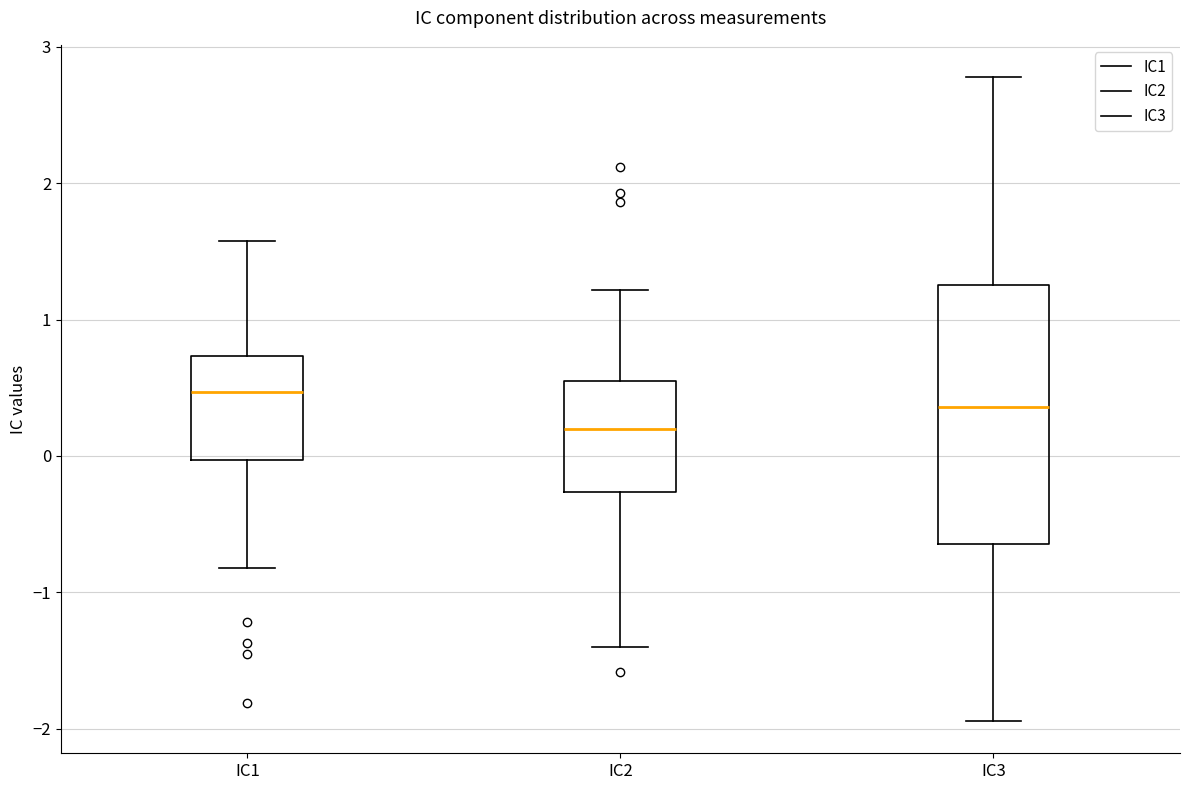

Reading left to right, transcribe this box plot: for each box, give where its median line is, the range the box spans, and where its two whiskers end, as read against the y-axis. The values are not printed on the chart, so give them approximately, as read against the axis.

IC1: median 0.5, box 0.0 to 0.7, whiskers -0.8 to 1.6
IC2: median 0.2, box -0.3 to 0.6, whiskers -1.4 to 1.2
IC3: median 0.4, box -0.6 to 1.3, whiskers -1.9 to 2.8